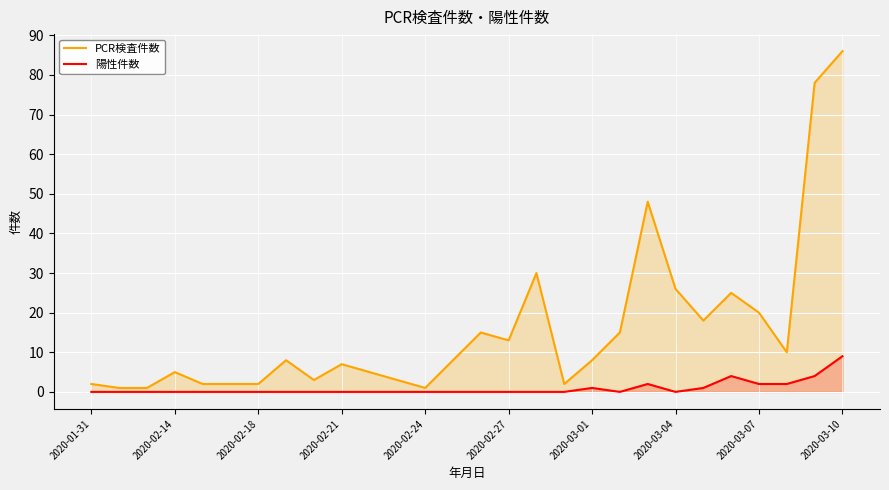

Is the value of 陽性件数 at 2020-02-18 greater than the value of PCR検査件数 at 2020-03-10?

No